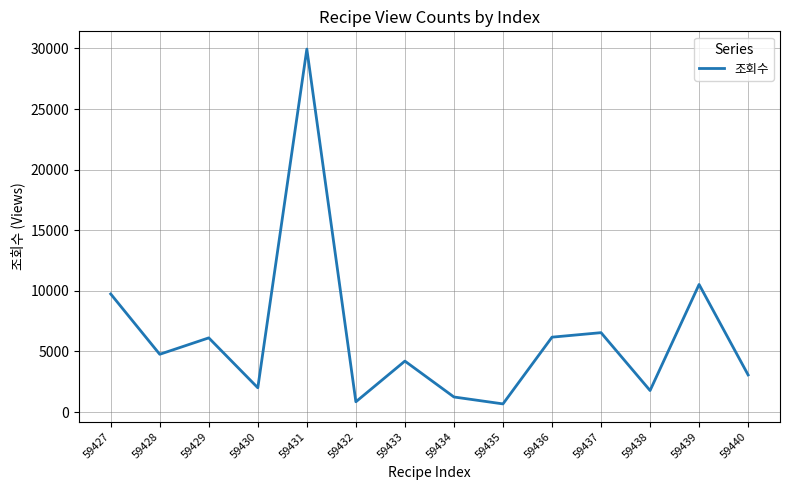

What is the change in value from 59435 to 59440?

+2391